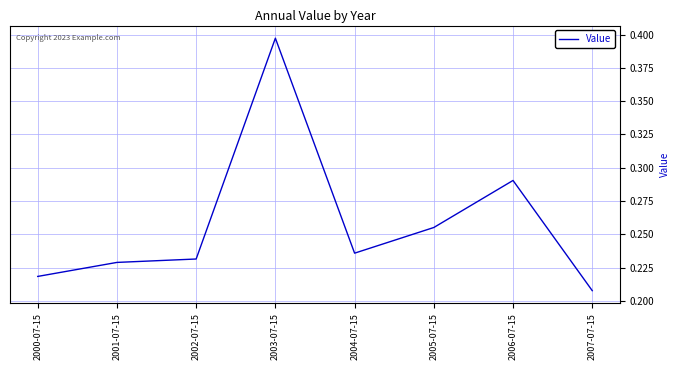

At which label is the value closest to 0?

2007-07-15